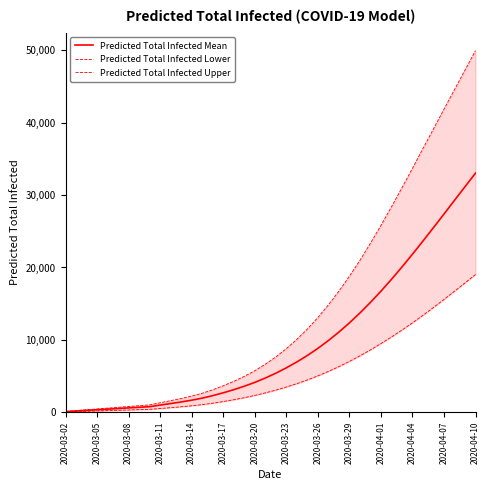

True or false: Predicted Total Infected Upper and Predicted Total Infected Lower intersect in this chart.

False